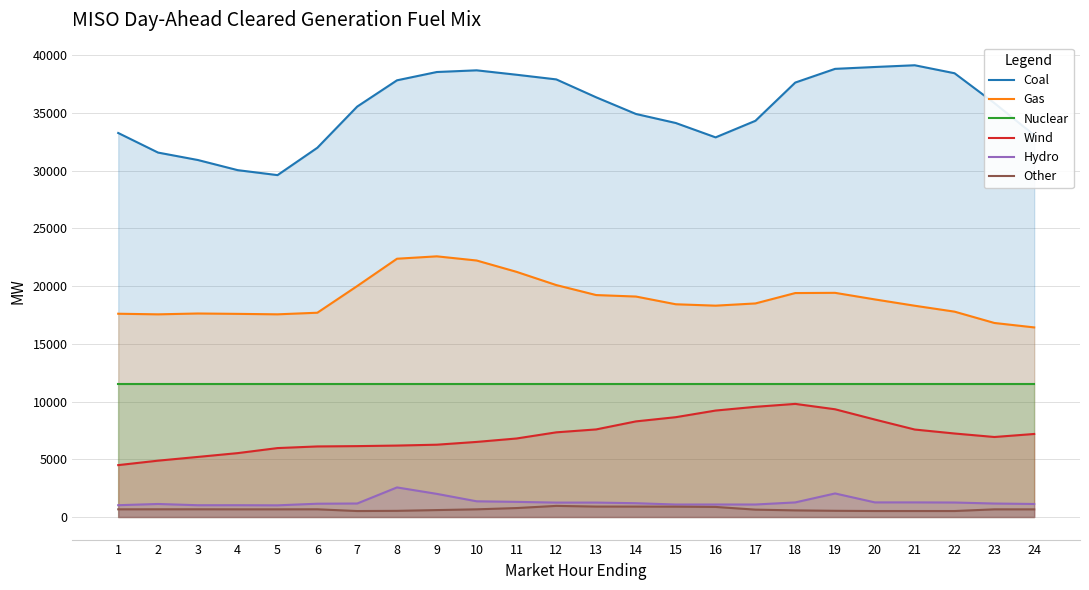

What is the maximum value shown in the chart?

39136.3